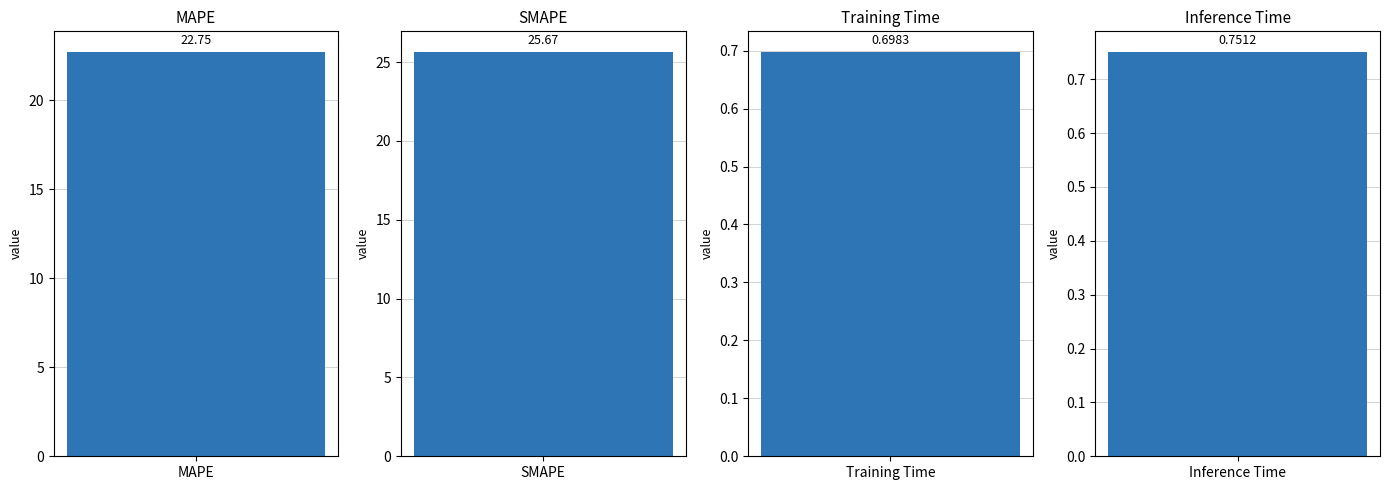

At which category does the chart reach its peak across all series?

SMAPE